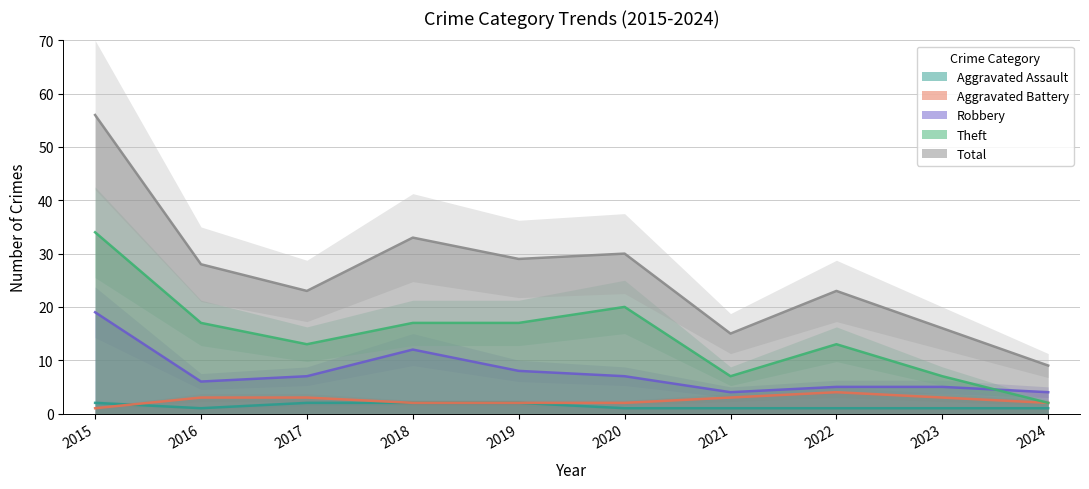

Is it true that Total equals 30 at 2020?

True